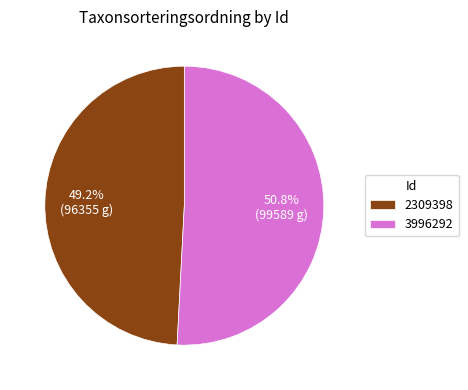

To the nearest percent, what is the combined percentage of 3996292 and 2309398?

100%